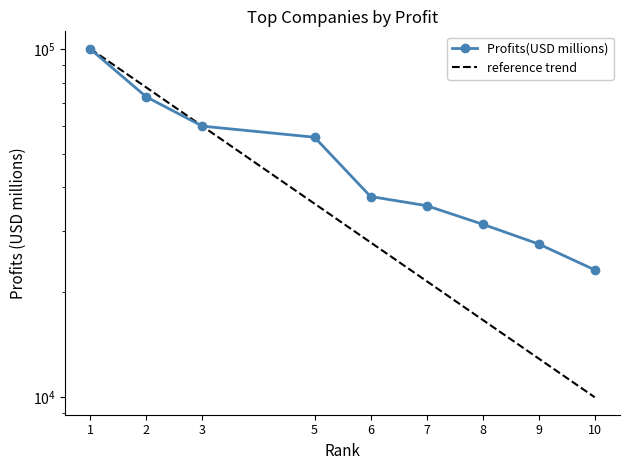

What is the minimum value shown in the chart?

23200